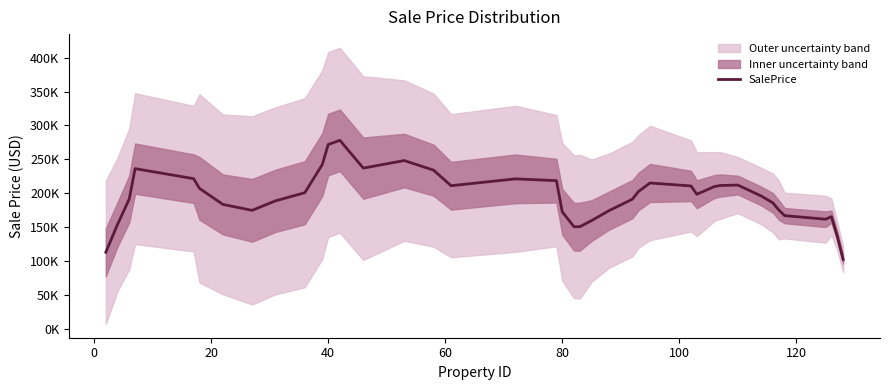

How many interior local peaks (higher than both neighbors) does the data have?

7